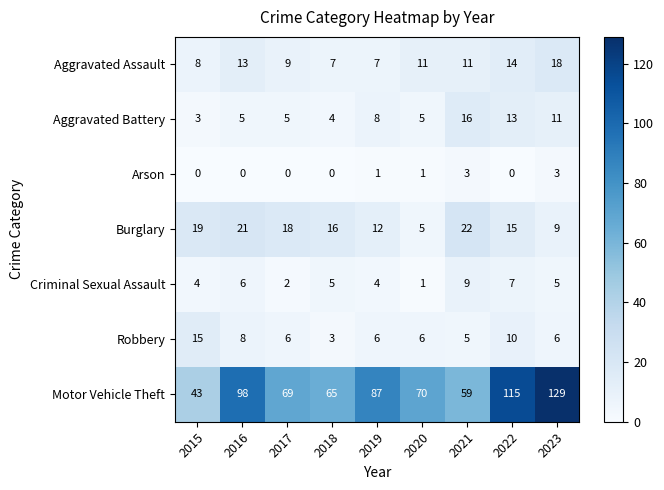

What is the average value of the Motor Vehicle Theft series?

82